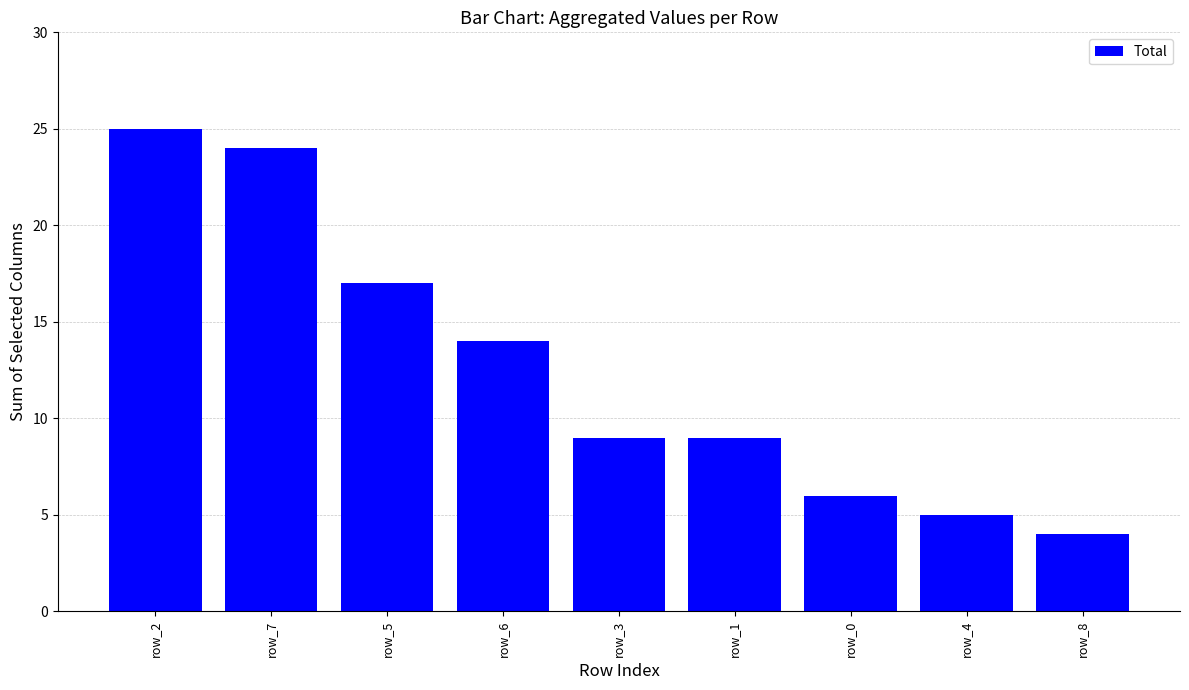

The chart shows a value of 5 at row_4. True or false?

True